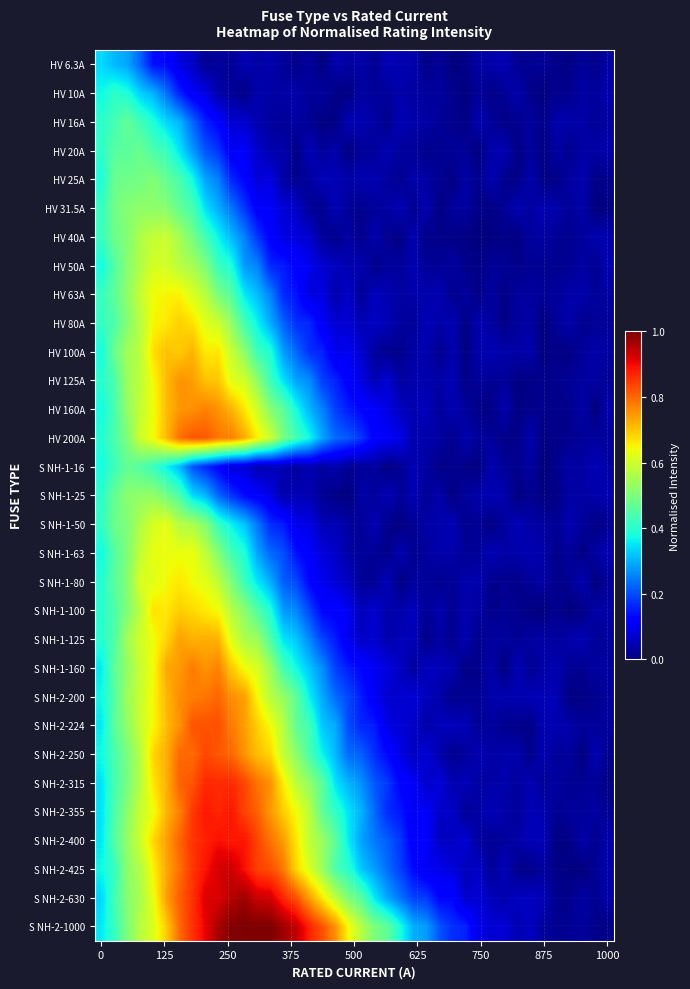

Which series has the widest spread of values?

S NH-2-1000